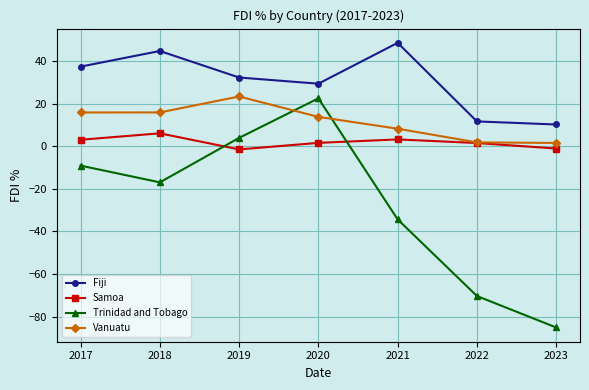

At which category is the sum across all series the highest?

2020